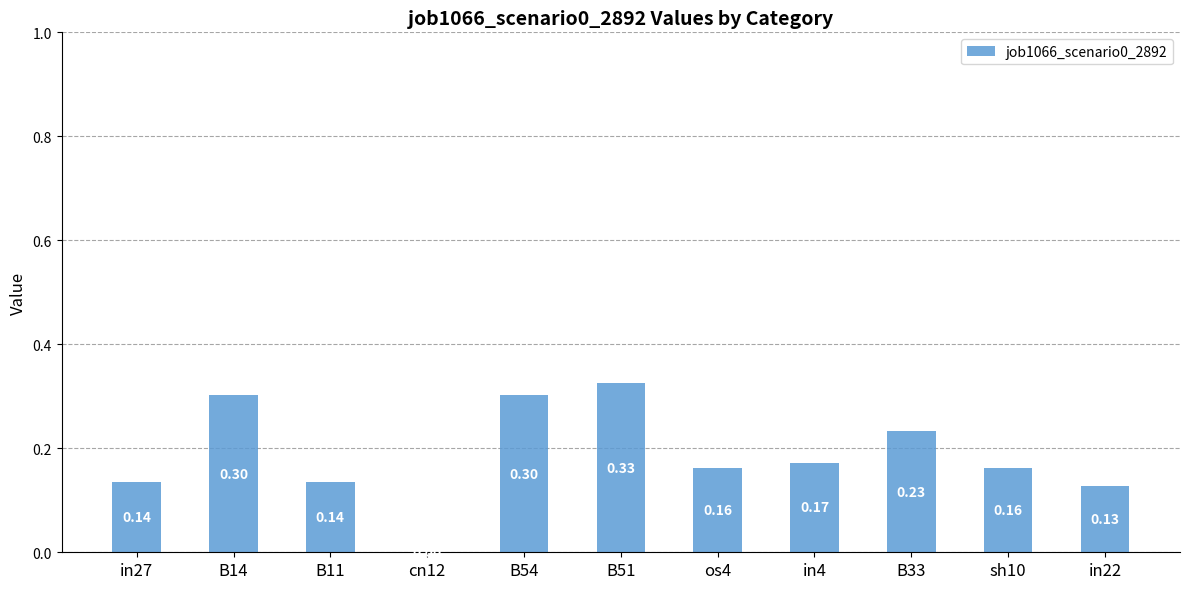

How many categories are shown in the chart?

11